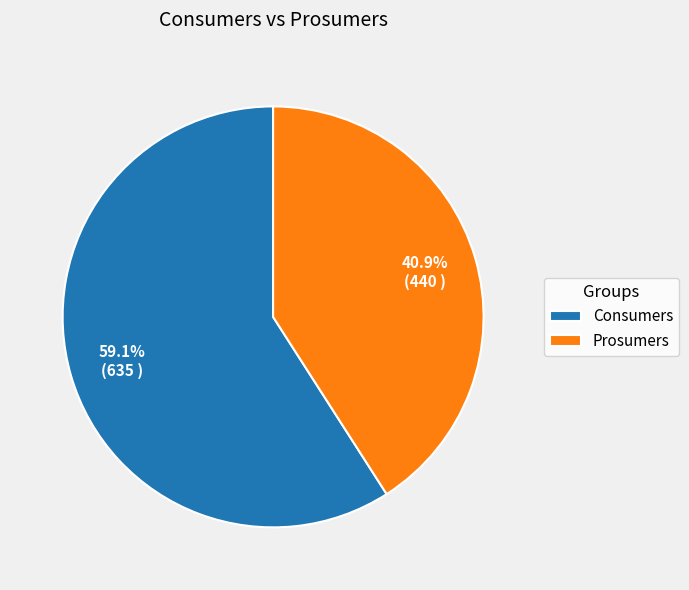

Does Prosumers account for over 50% of the chart?

No